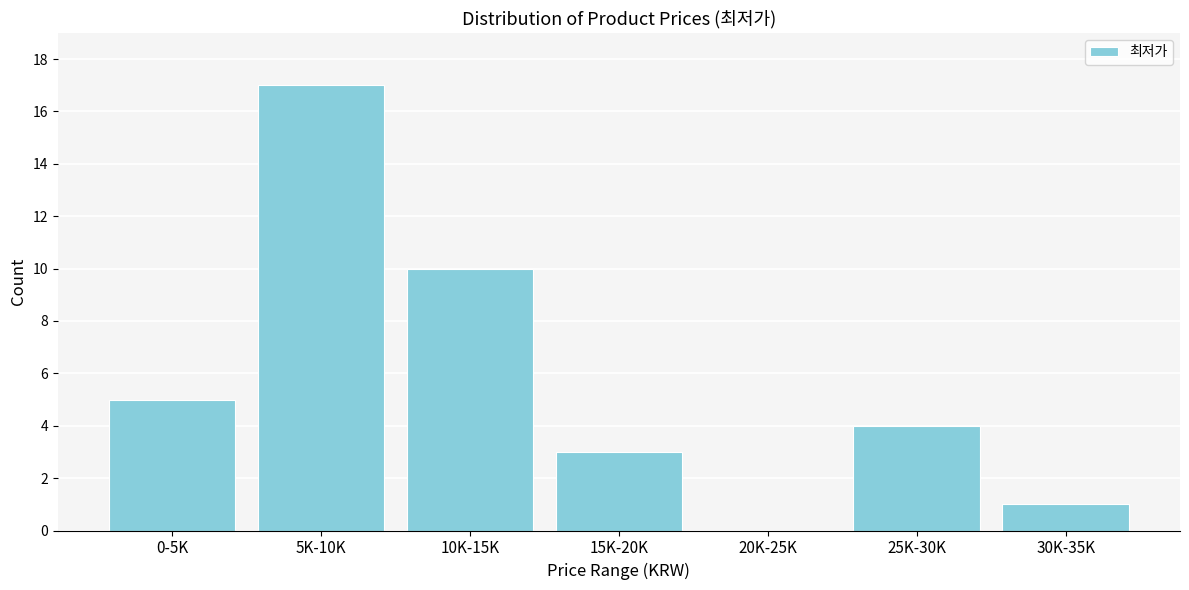

Reading left to right, transcribe all the data shown in this chart.

0-5K=5	5K-10K=17	10K-15K=10	15K-20K=3	20K-25K=0	25K-30K=4	30K-35K=1